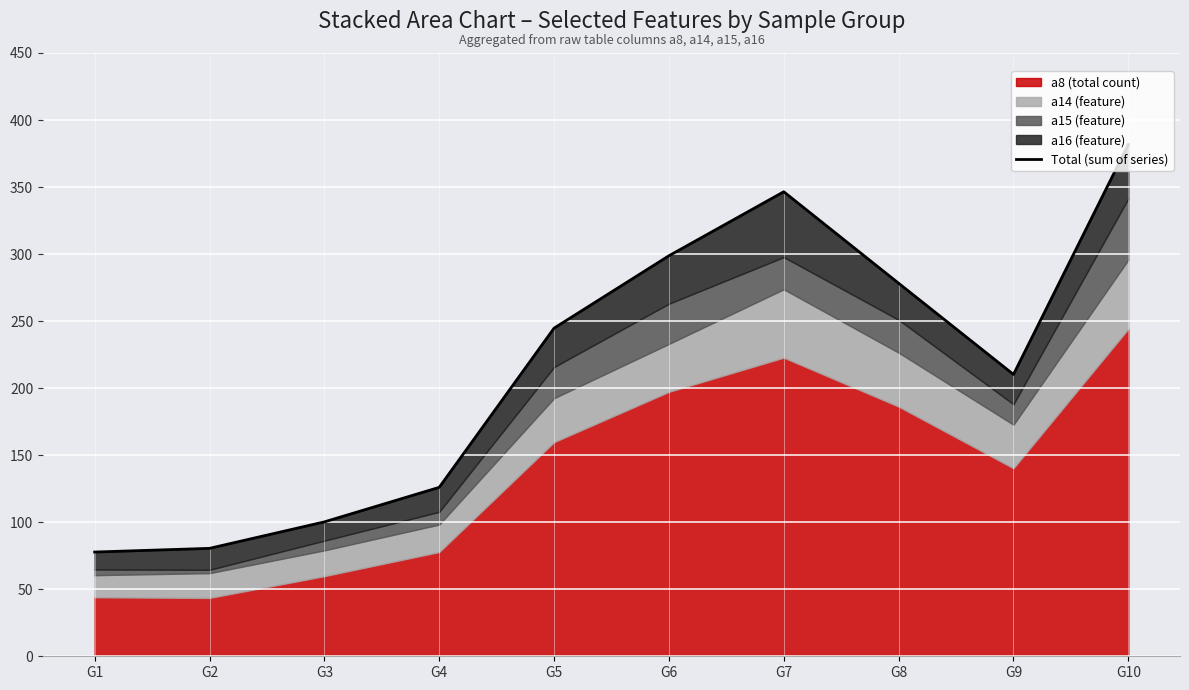

What is the smallest value displayed?

77.8